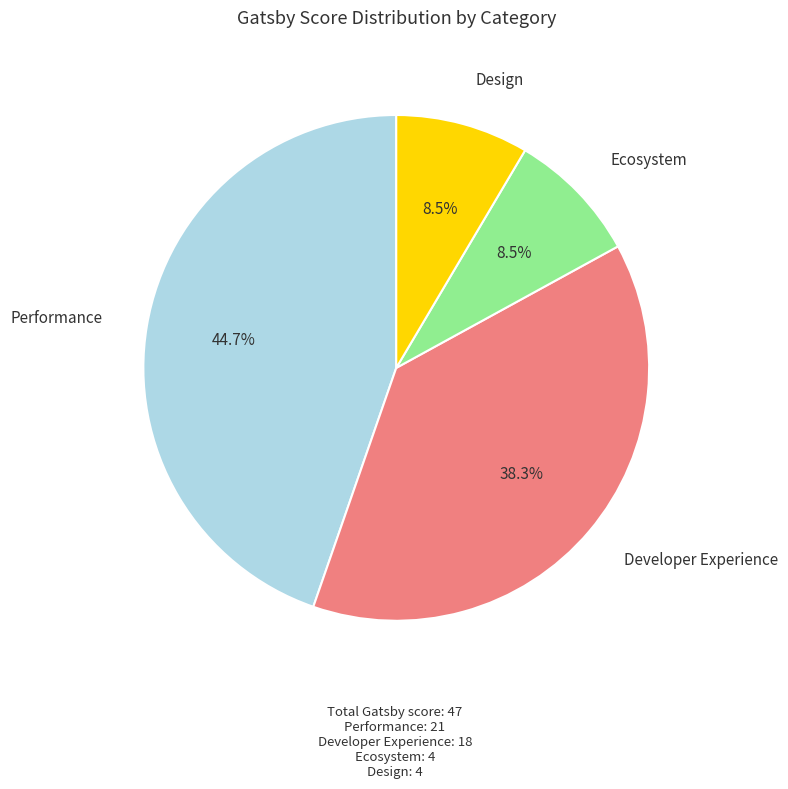

Is there any slice that represents more than half of the pie?

No